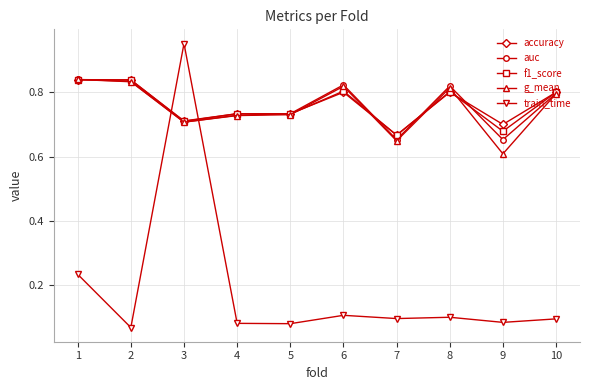

What is the total value across all series at 2?

3.4